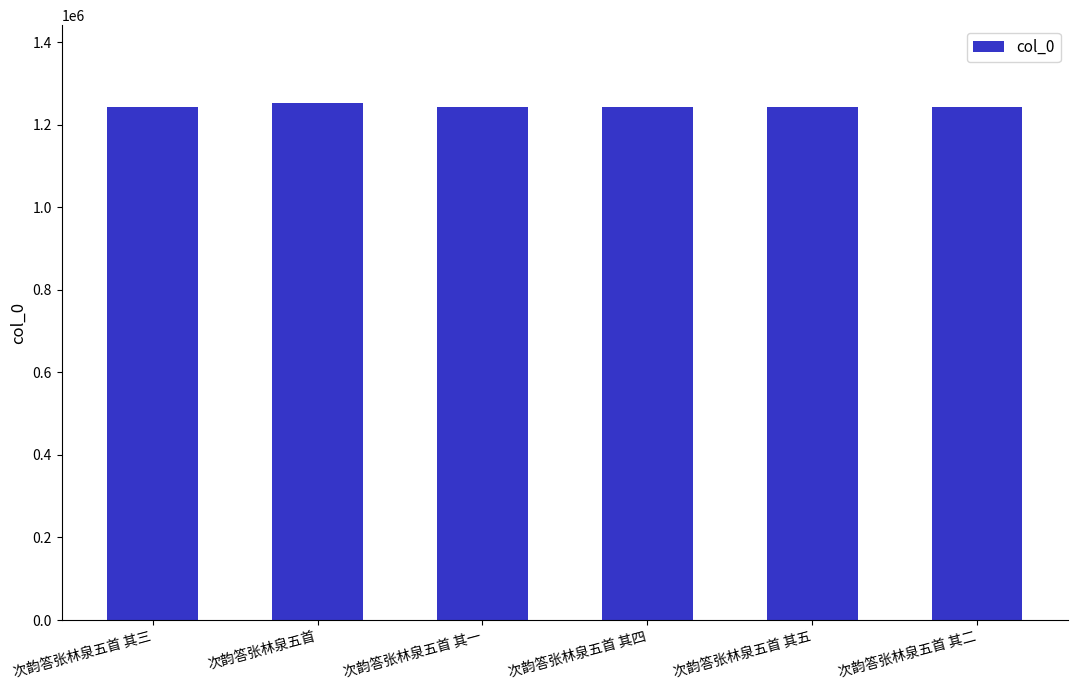

What is the greatest value displayed?

1253252